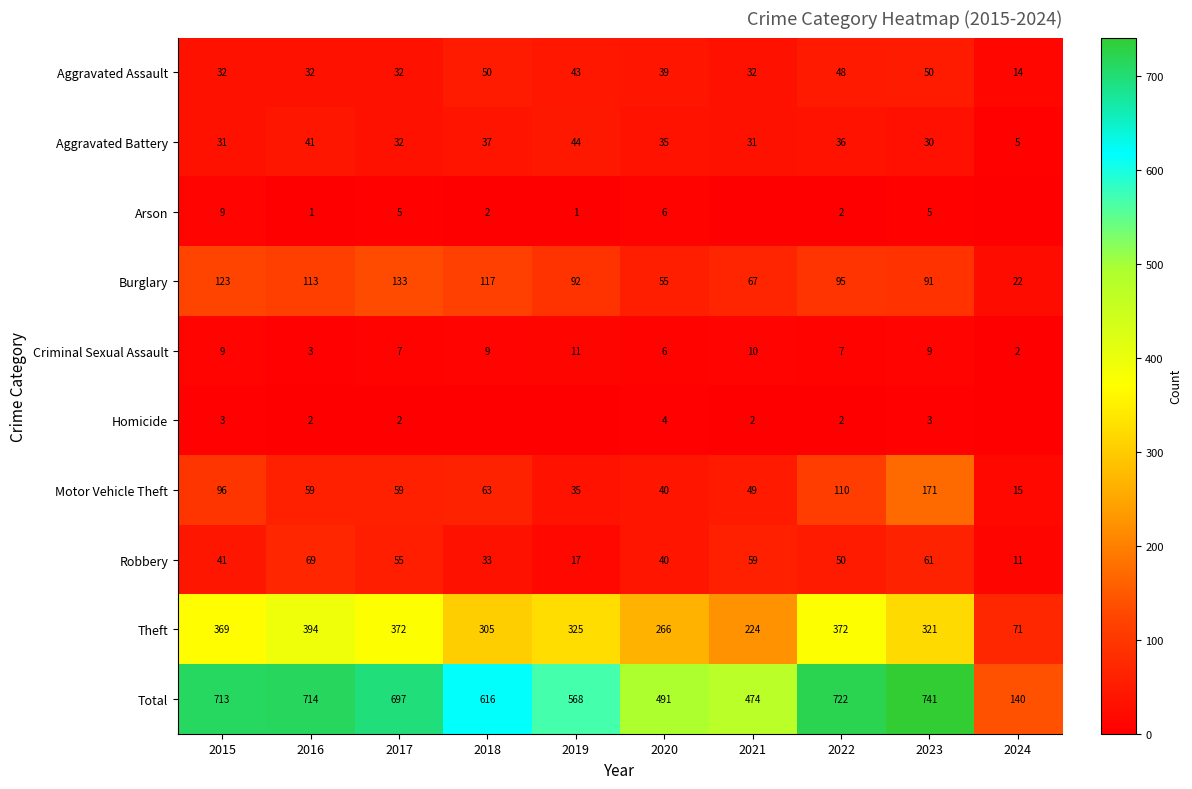

At how many categories does at least one series exceed 223?

9